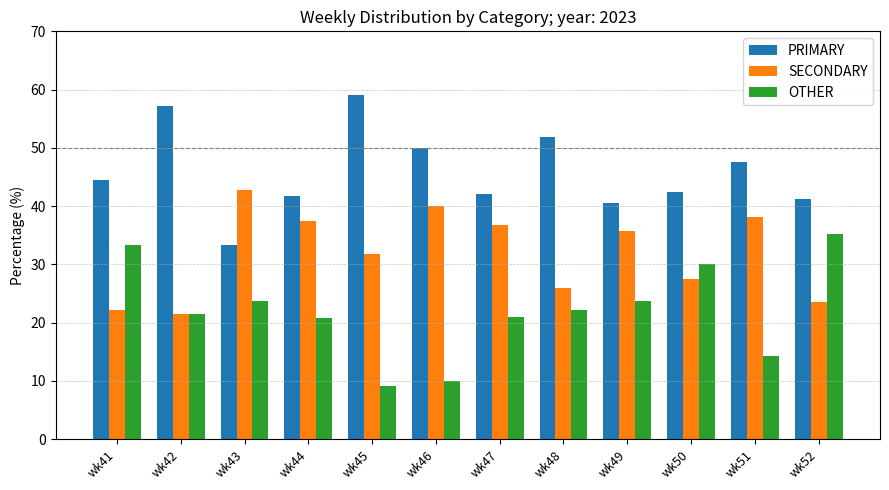

True or false: SECONDARY has a value of 13.7 at wk47.

False